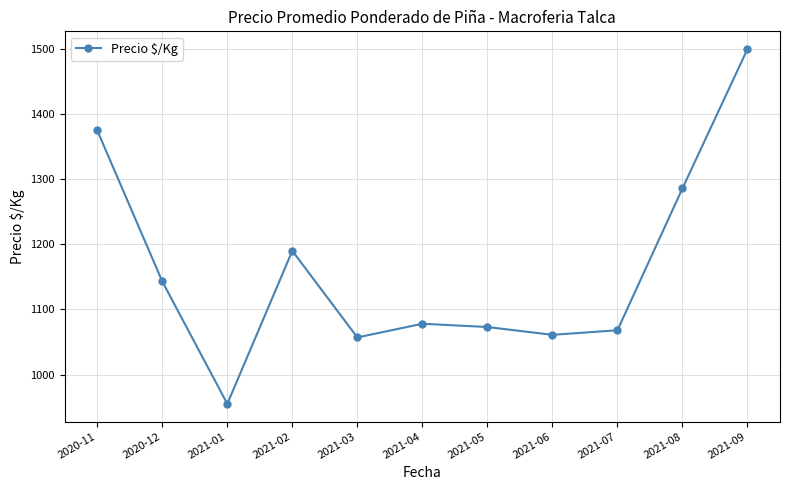

Where is the first local maximum?

2021-02